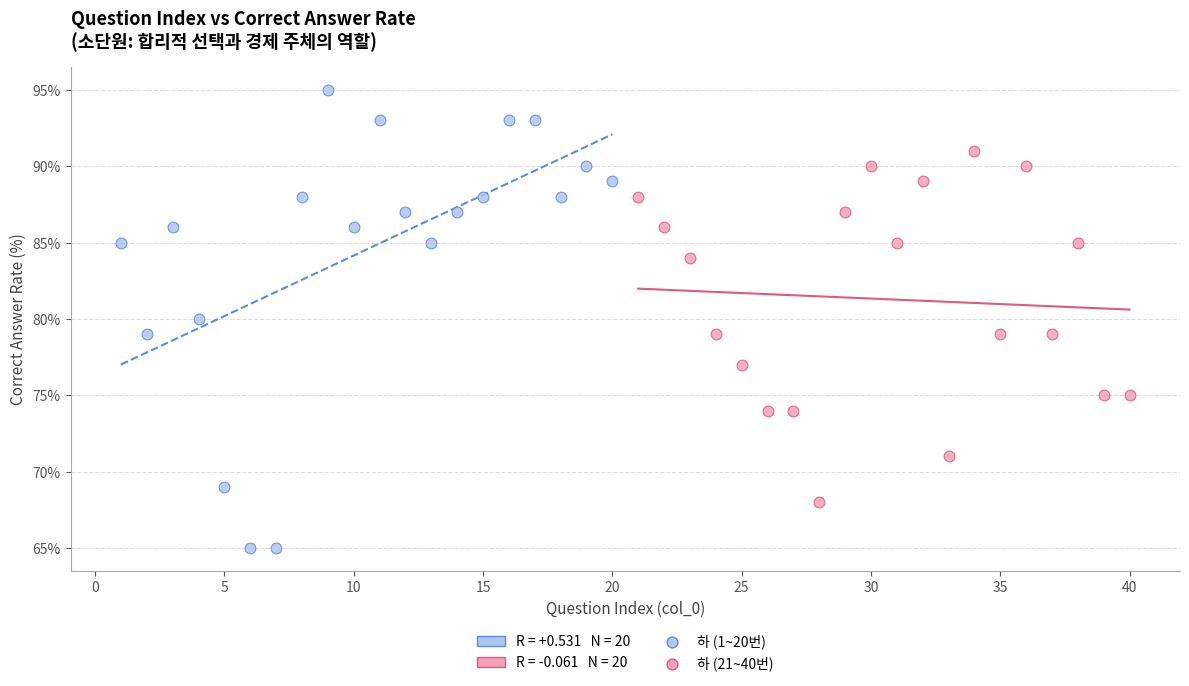

Which series has the largest Y range (max minus min)?

하 (1~20번)